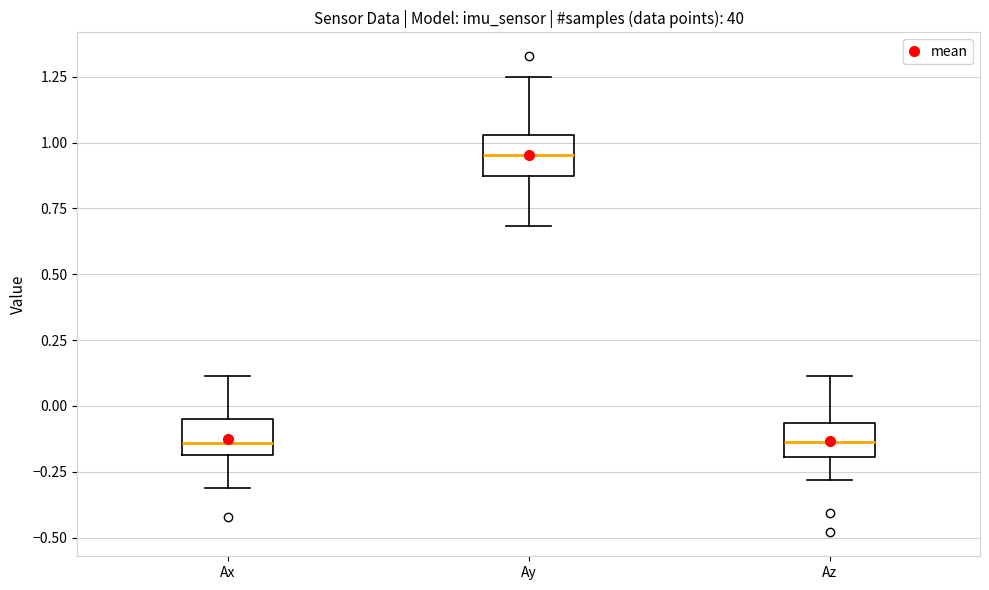

Which box has the highest median line?

Ay